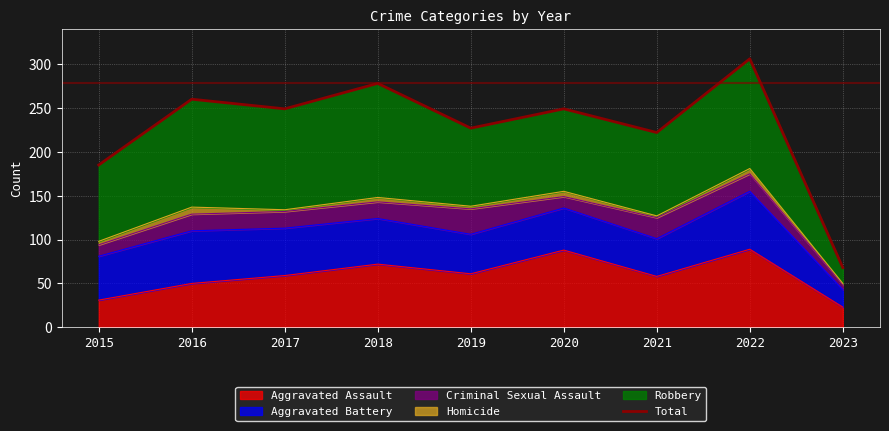

Reading right to left, transcribe all the data shown in this chart.

2023=68	2022=306	2021=222	2020=249	2019=227	2018=278	2017=249	2016=260	2015=185